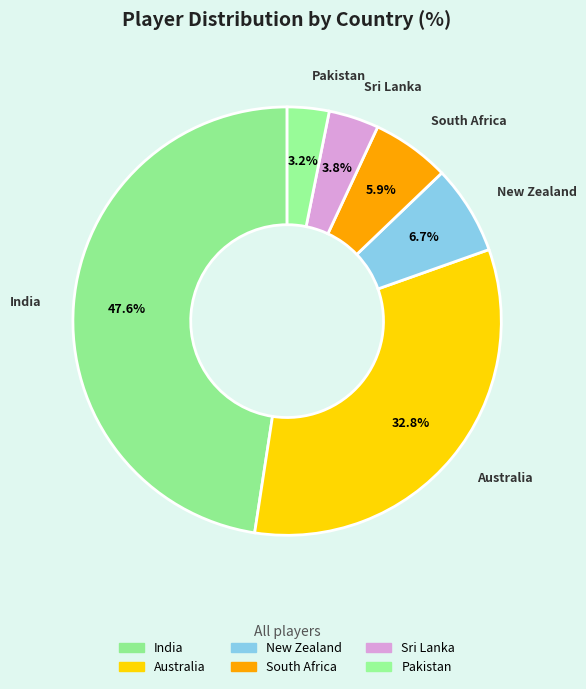

What percentage do Sri Lanka and South Africa together represent?

9.7%